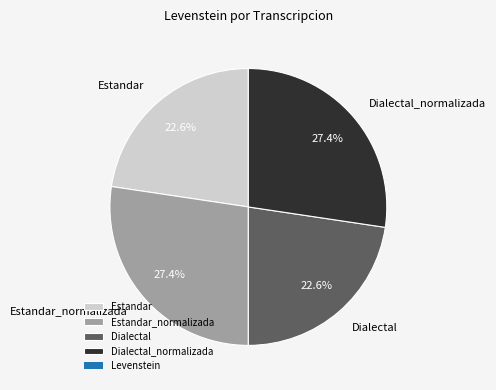

Is it true that Estandar is 35% of the pie?

False